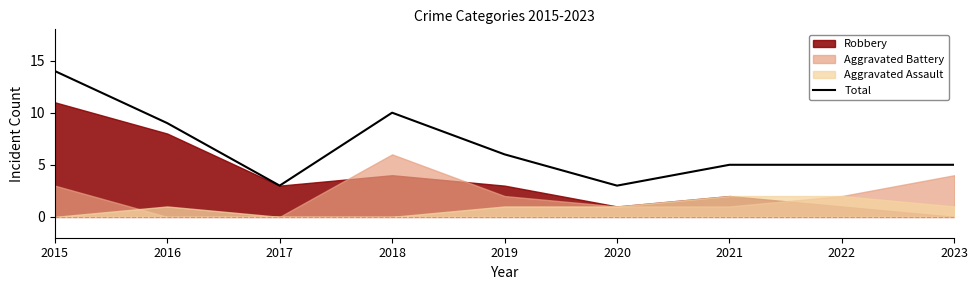

What is the value of the 6th point from the left?

3